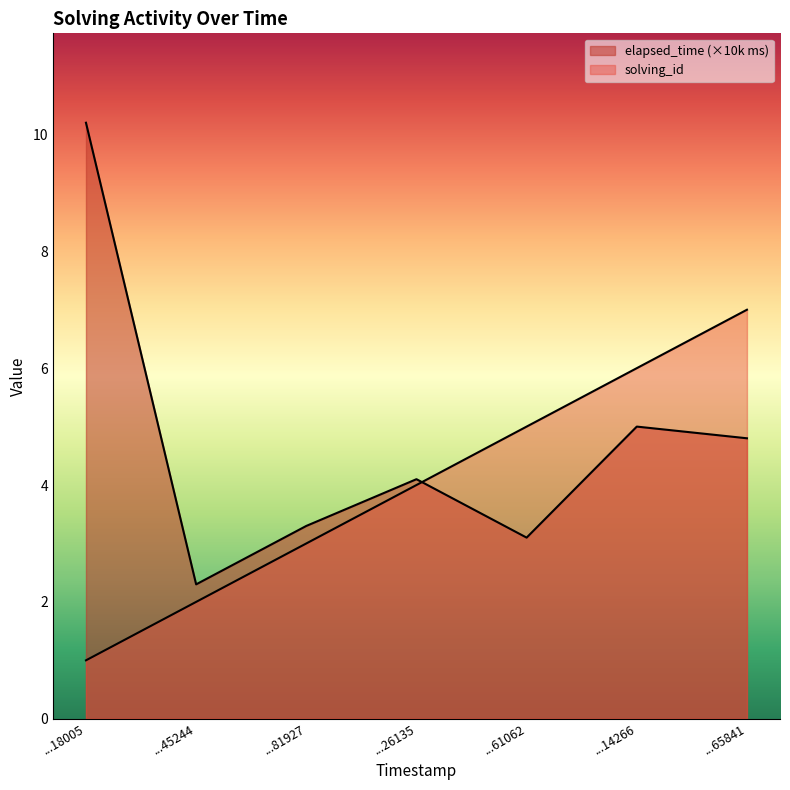

Where does the solving_id series first go above 4?

1551316961062